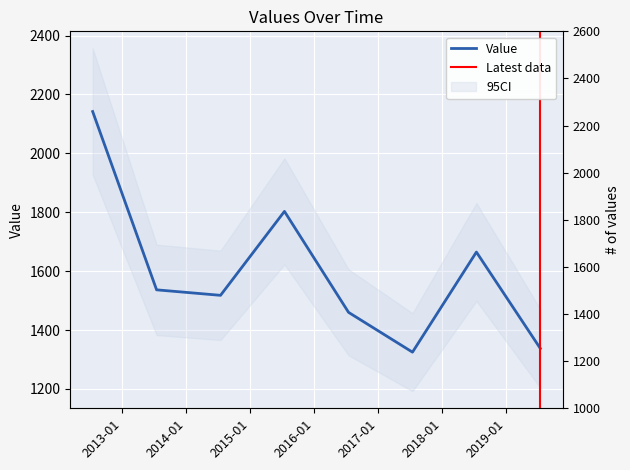

How many interior local peaks (higher than both neighbors) does the data have?

2